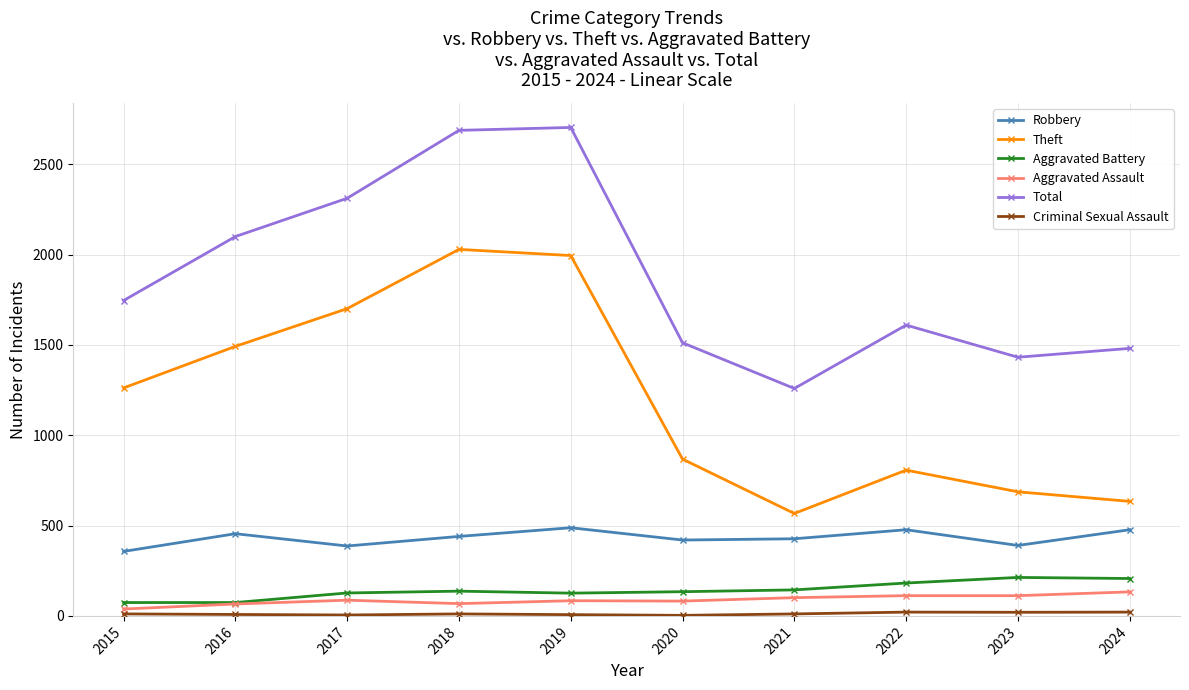

What is the value of the Total point at the 9th from the left?

1432